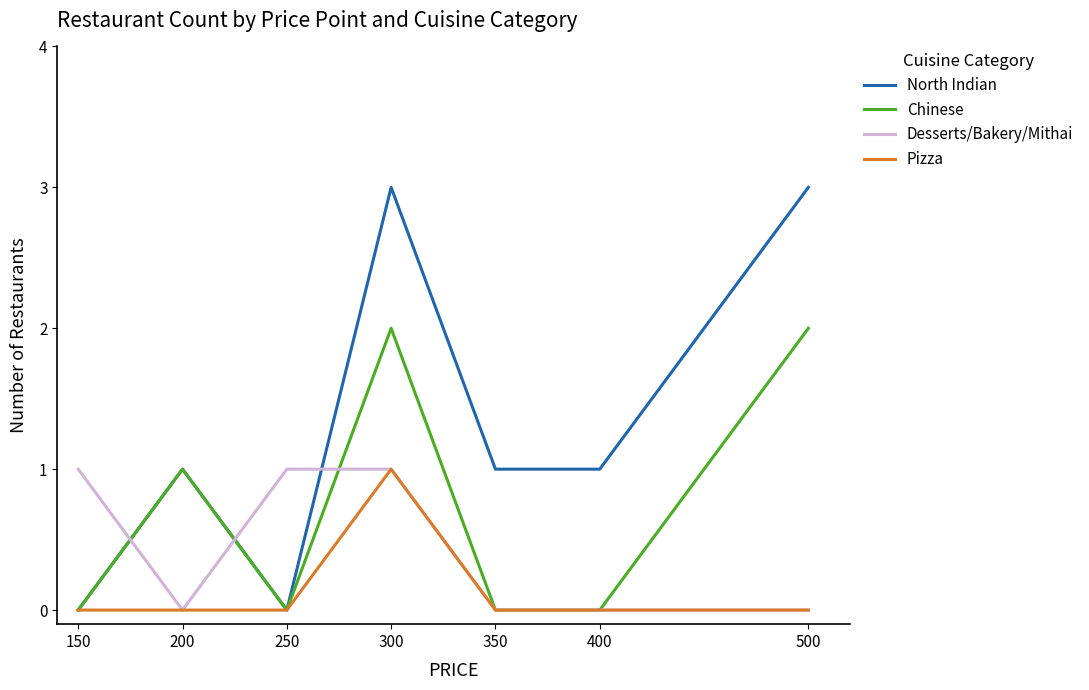

Which series ends up on top after the final intersection of Chinese and Desserts/Bakery/Mithai?

Chinese